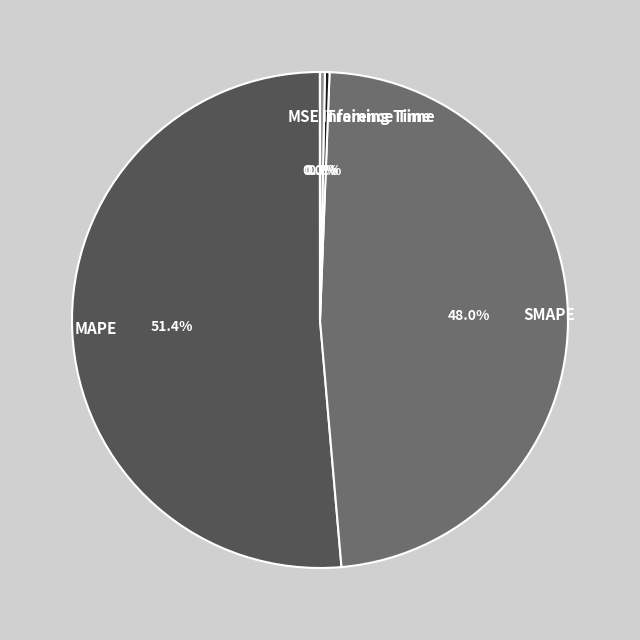

Which slice is the largest?

MAPE